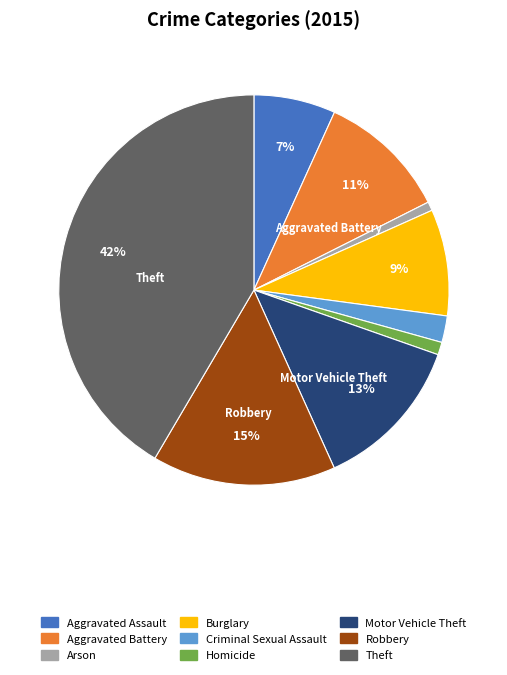

What is the largest slice in the pie chart?

Theft